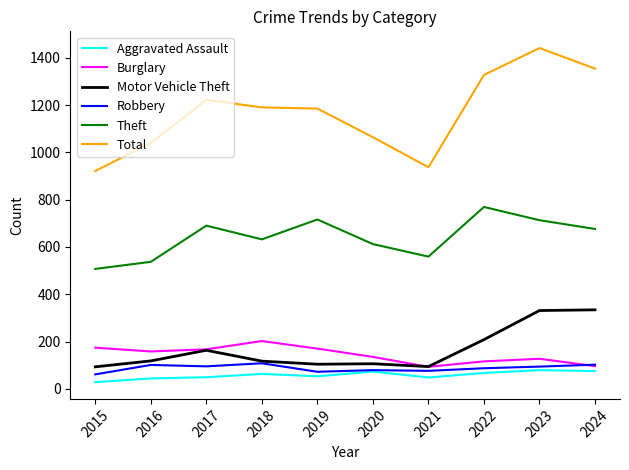

How many series are shown in this chart?

6